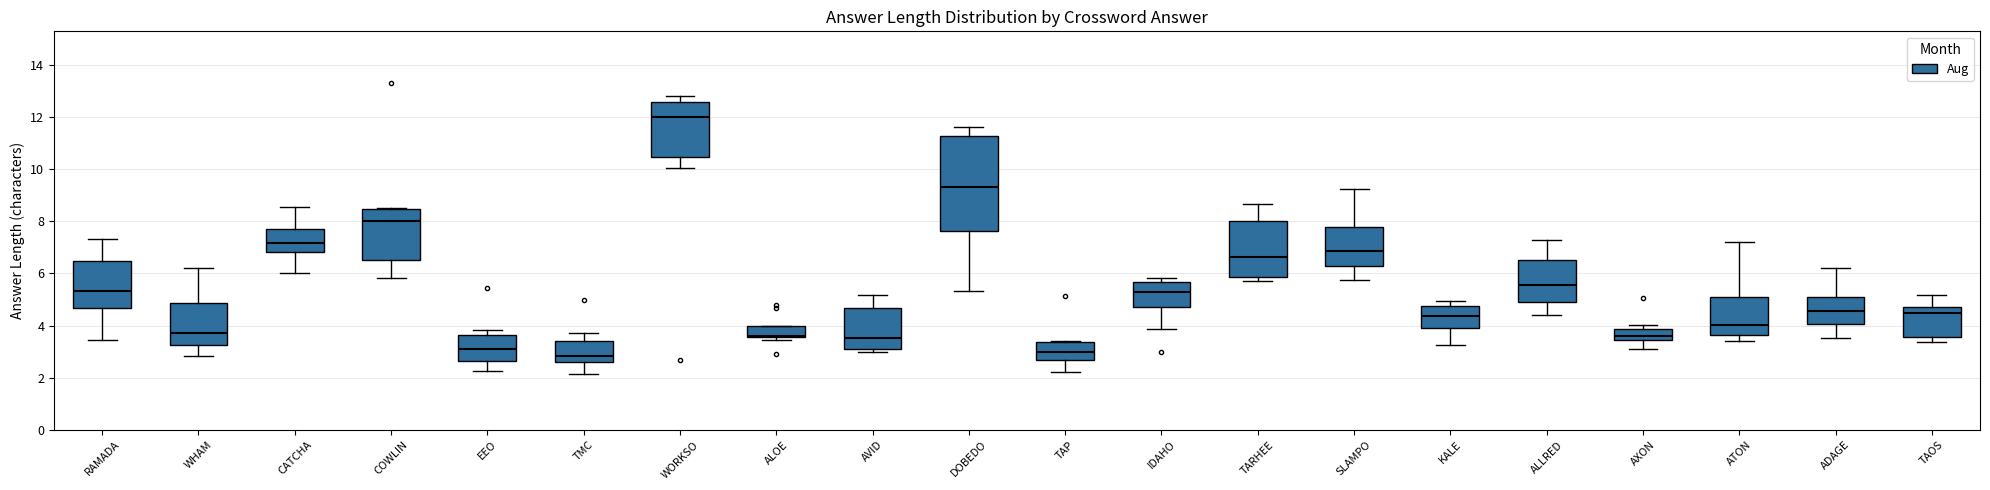

Where is the upper edge of the box for WORKSO on the y-axis? The values are not printed on the chart, so give them approximately, as read against the axis.

12.6